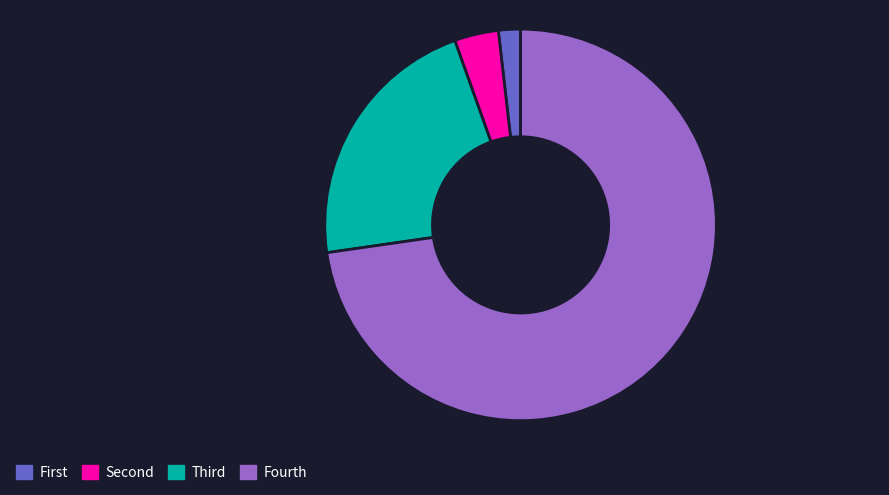

True or false: Fourth accounts for 85% of the total.

False